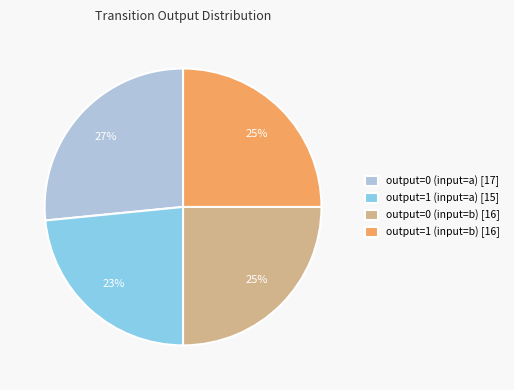

Does any single category account for the majority?

No